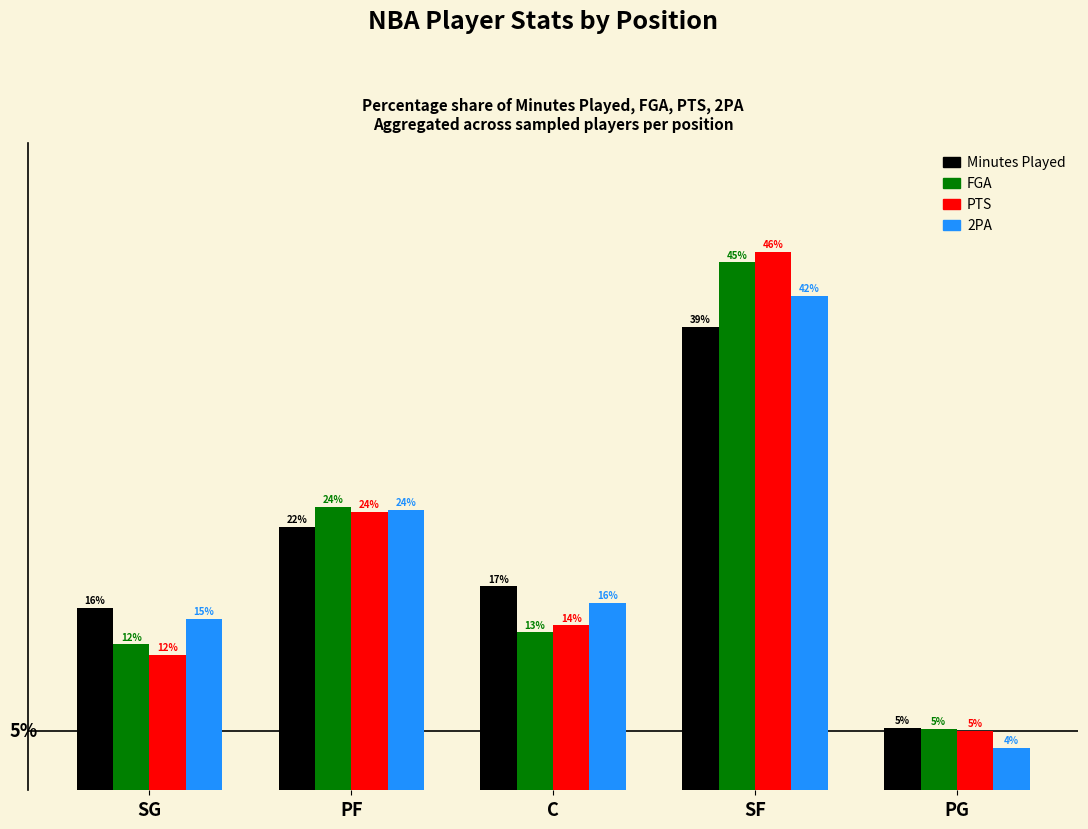

True or false: FGA has a value of 2.9 at PG.

False